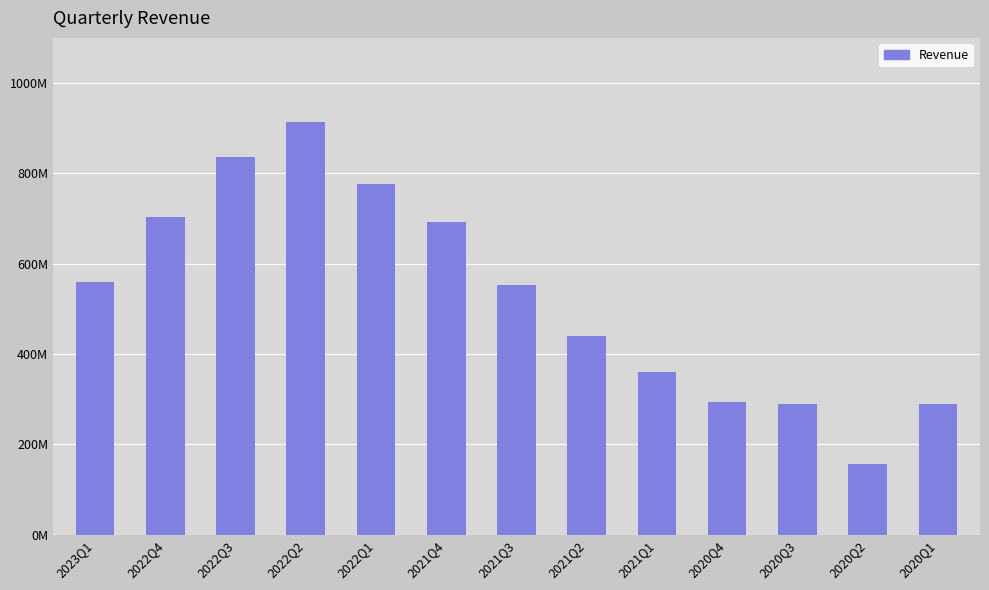

The chart shows a value of 196139343 at 2020Q4. True or false?

False